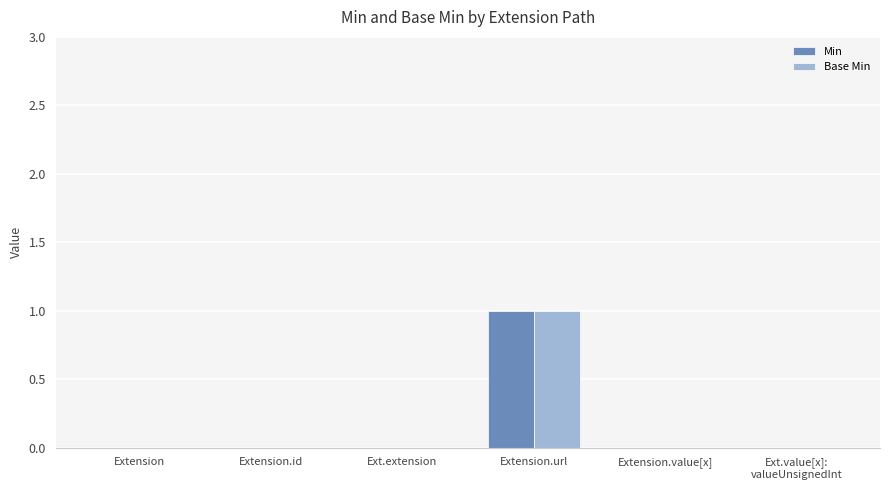

Is it true that Base Min equals 0 at Extension?

True